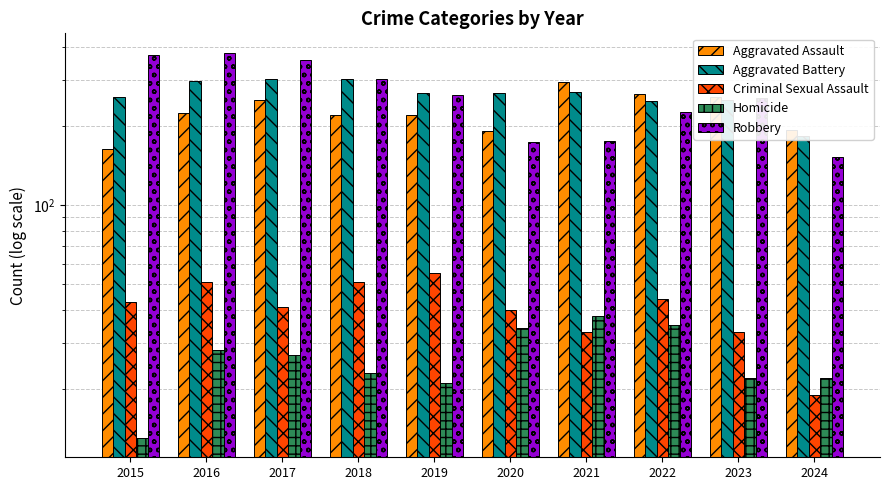

Between 2020 and 2024, which series saw the biggest shift?

Aggravated Battery